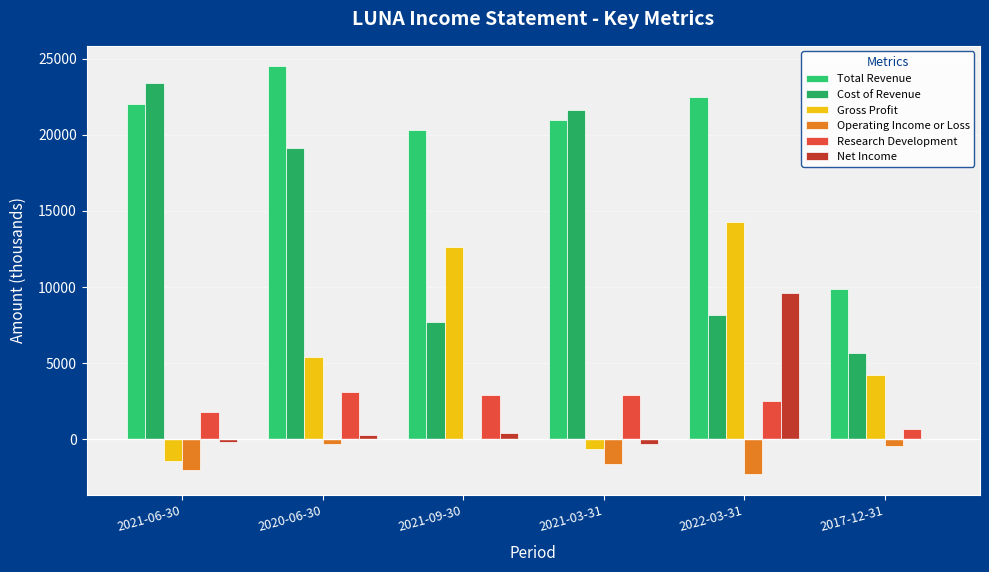

Does the chart contain stacked bars?

No